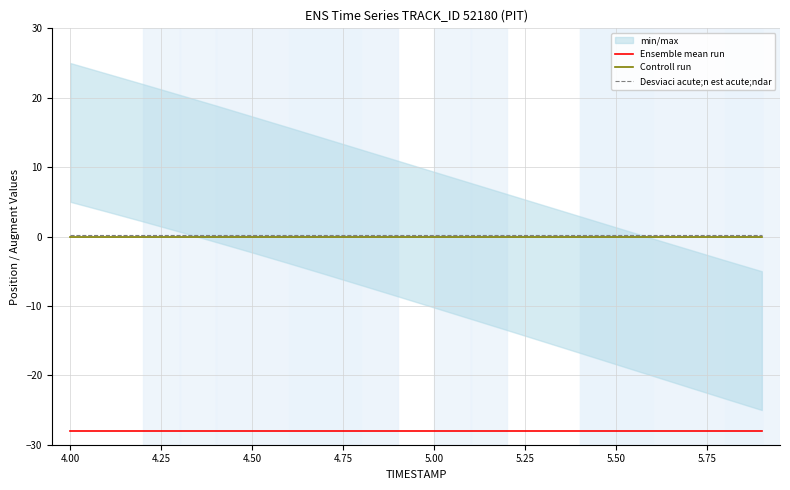

Rank the series by their maximum value, from highest to lowest.

Desviaci acute;n est acute;ndar, Controll run, Ensemble mean run